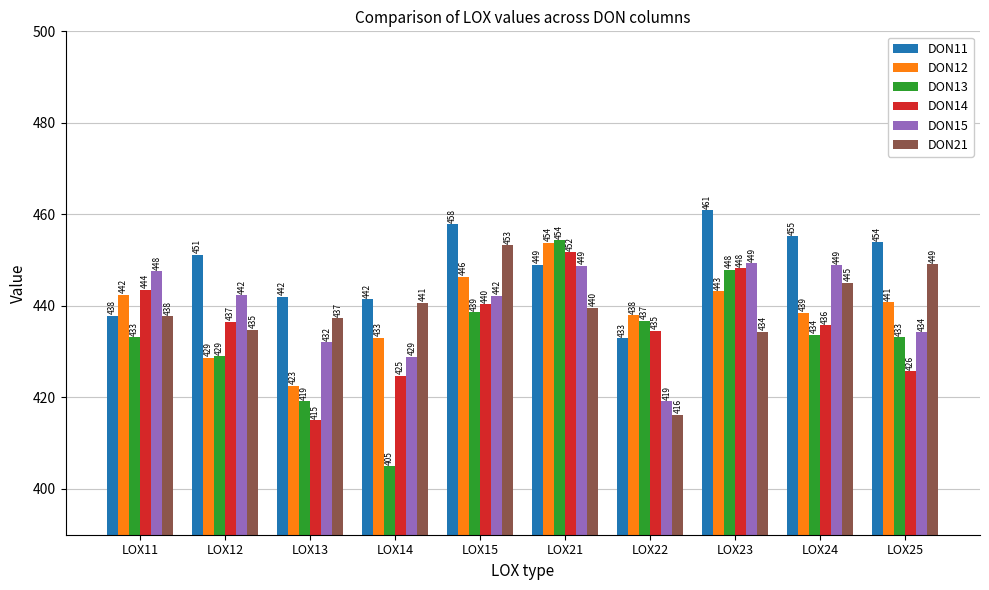

What is the value of the DON13 bar at the 1st from the left?

433.2